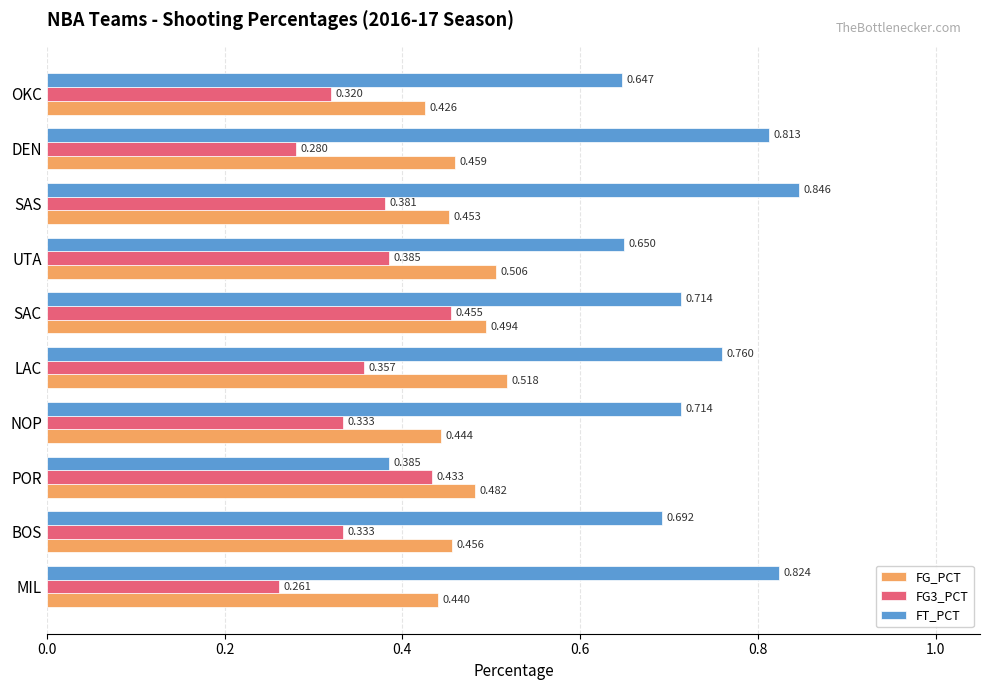

Which label corresponds to the largest value in the chart?

SAS